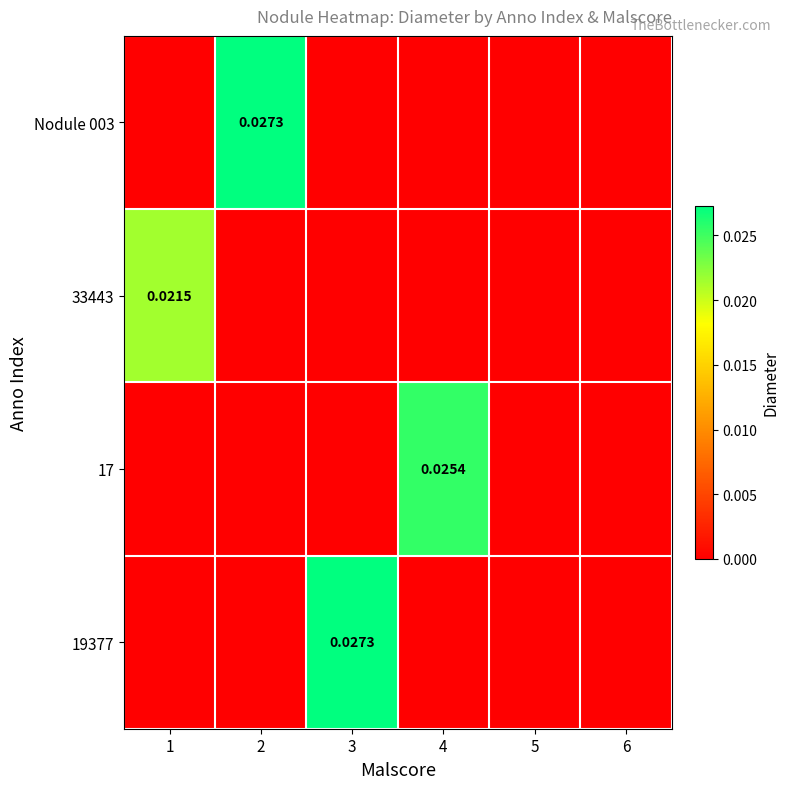

At which category is the sum across all series the highest?

2